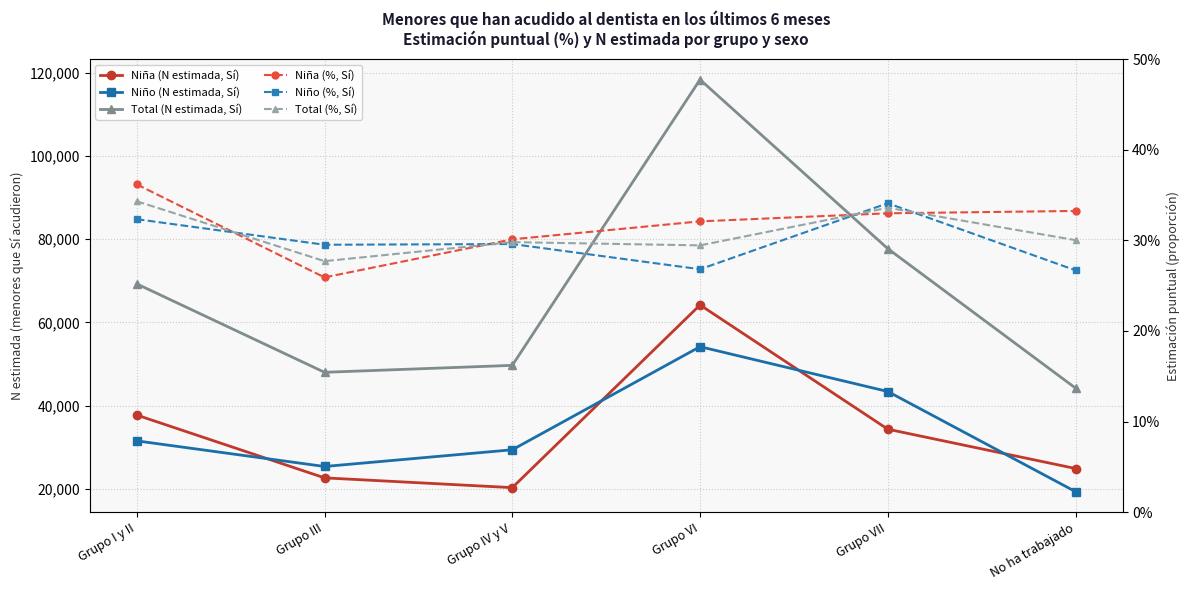

How many data points in Total (N estimada, Sí) are less than 69276?

3